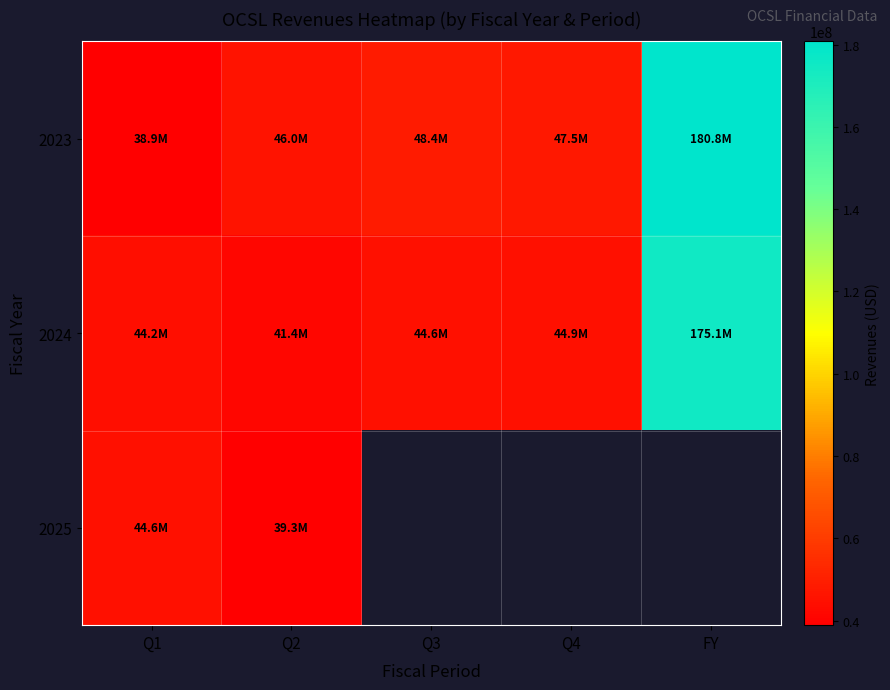

Where does the 2024 series first go above 44575000?

Q4